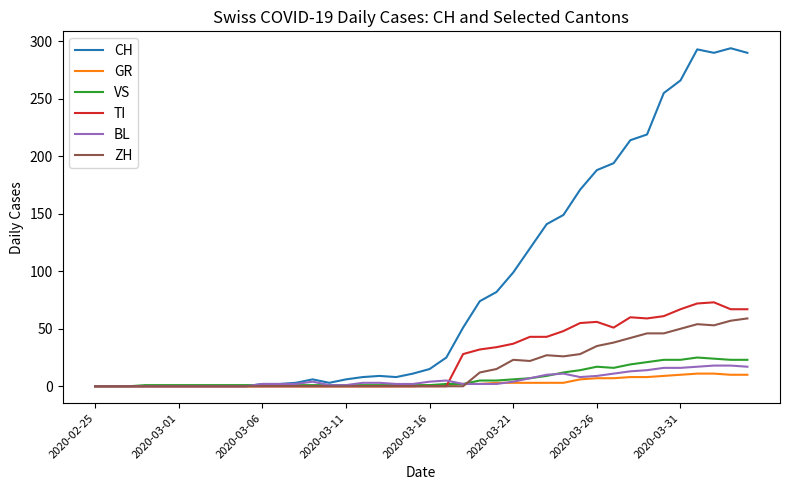

What is the average value of the CH series?

87